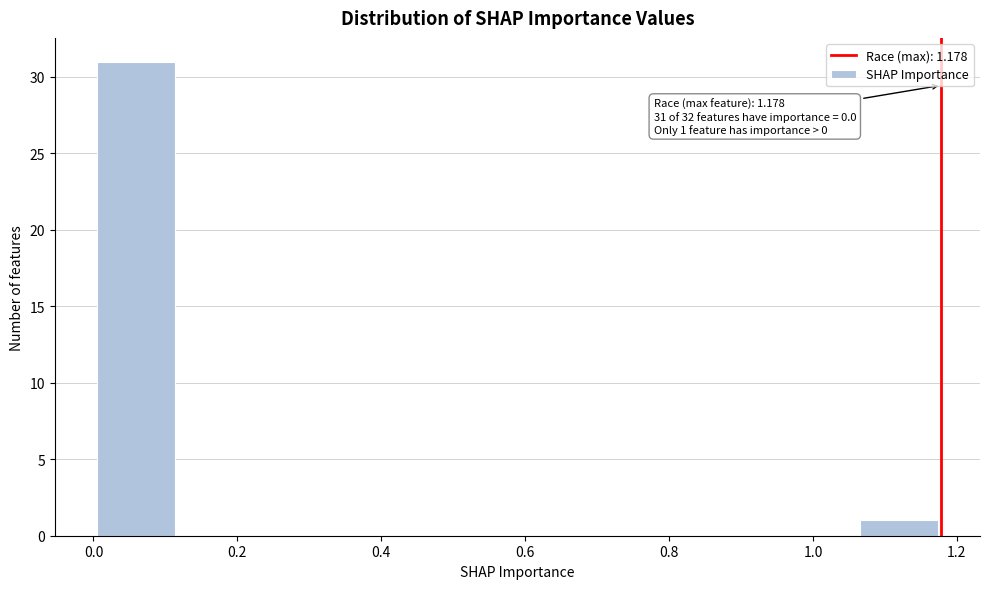

Over which range of the x-axis is the bar tallest?

0.00 to 0.12